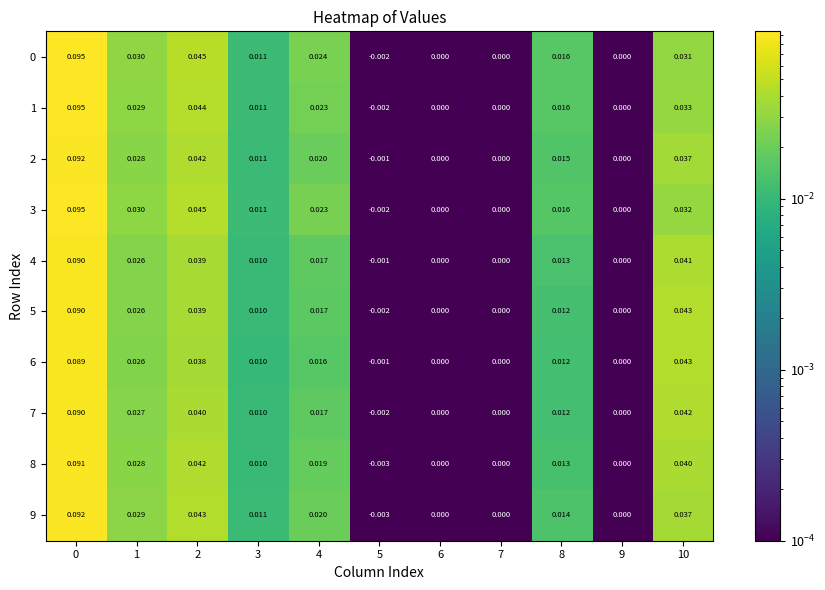

Is the value of 7 at 0 greater than the value of 8 at 10?

Yes